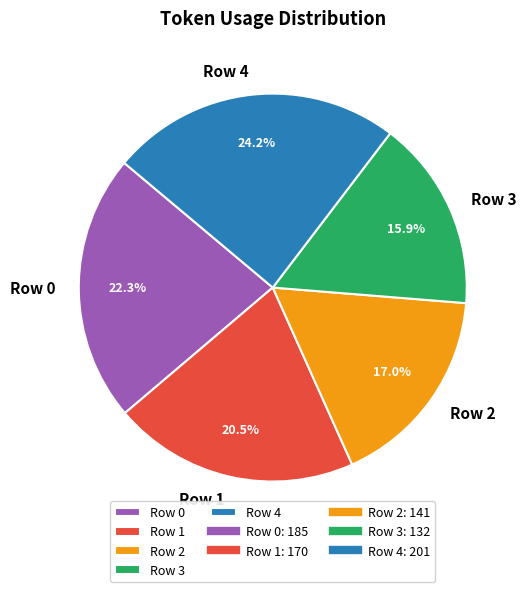

To the nearest percent, what portion does Row 4 represent?

24%